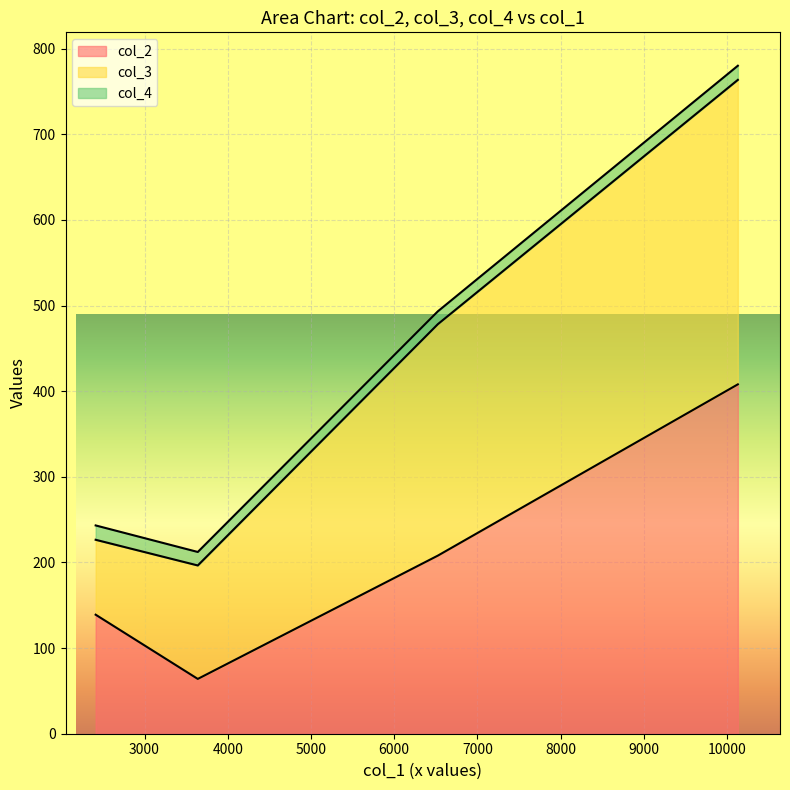

What is the minimum value for col_2?

64.0